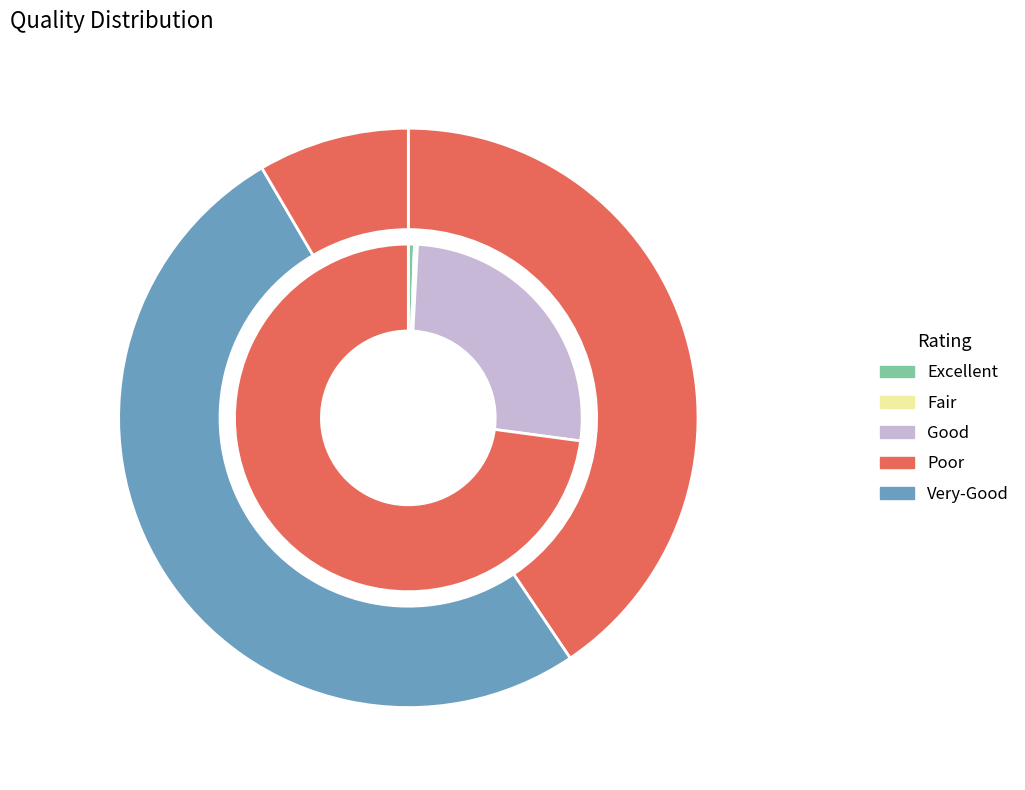

Does any single category account for the majority?

No